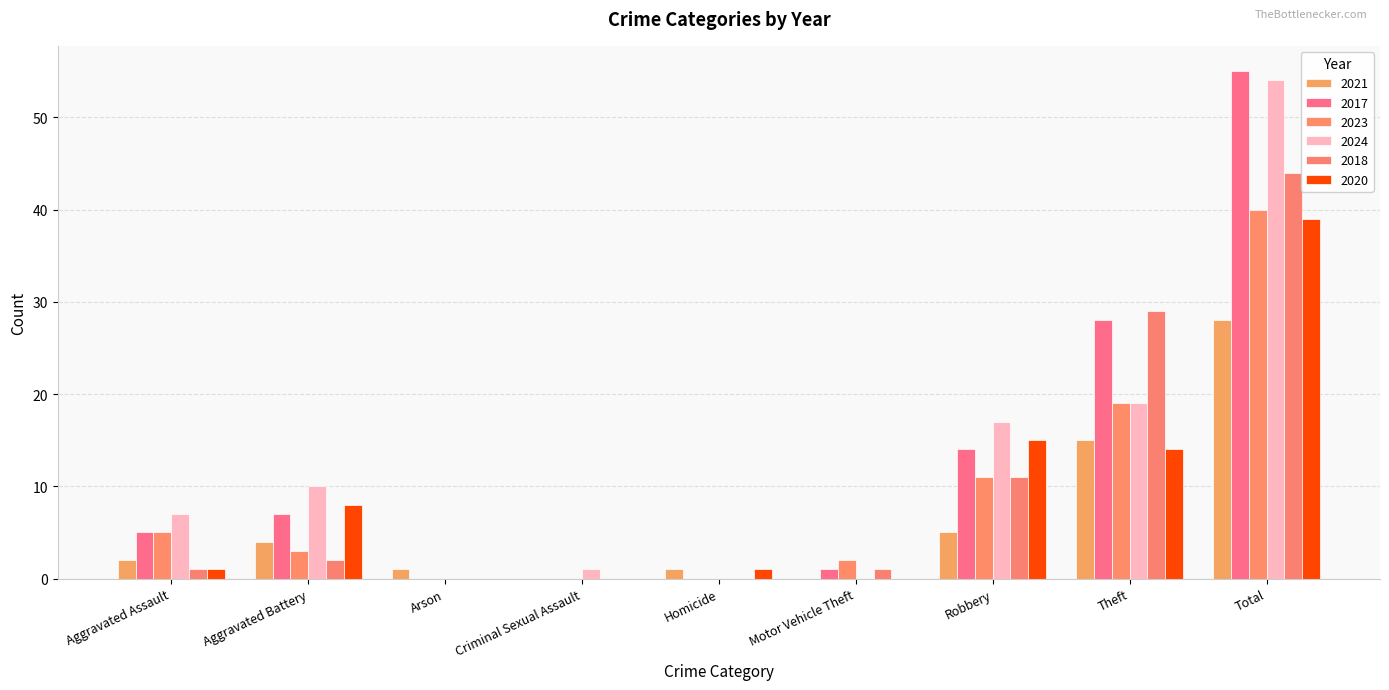

Does the chart contain stacked bars?

No